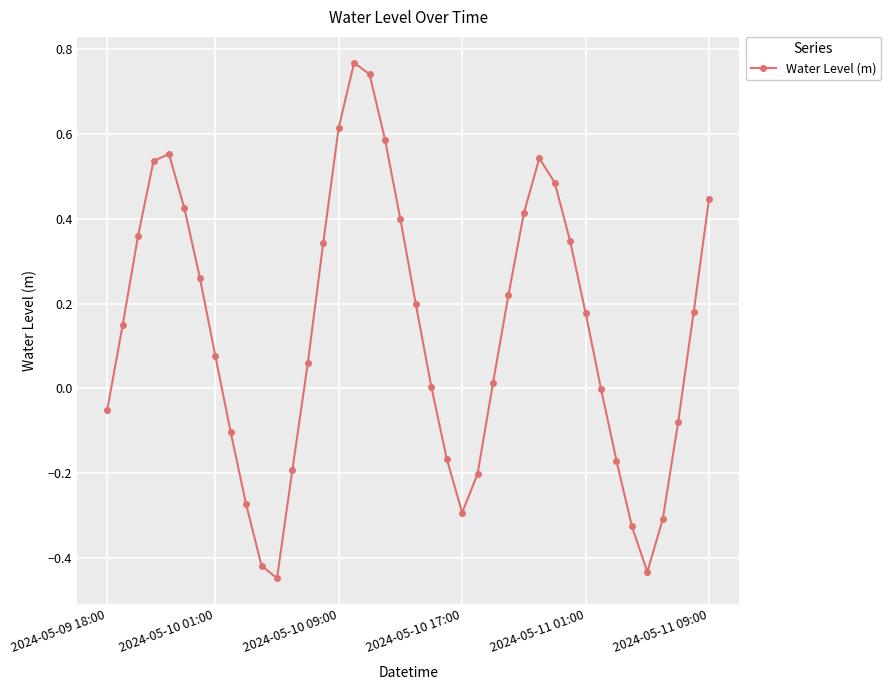

True or false: the data has more than 1 interior local peaks.

True